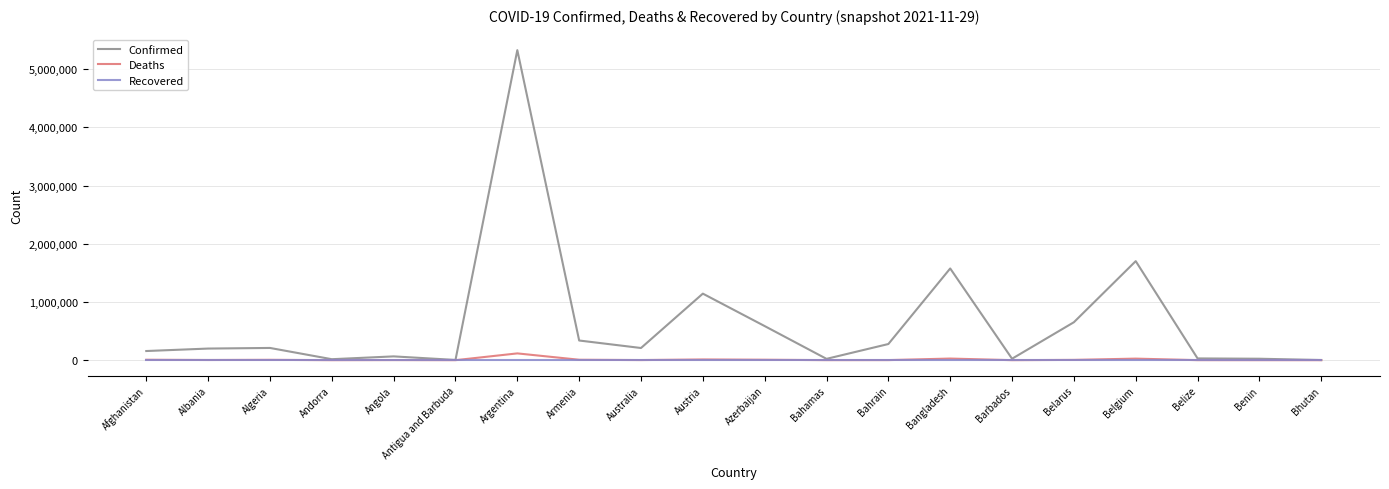

What is the average value of the Confirmed series?

628383